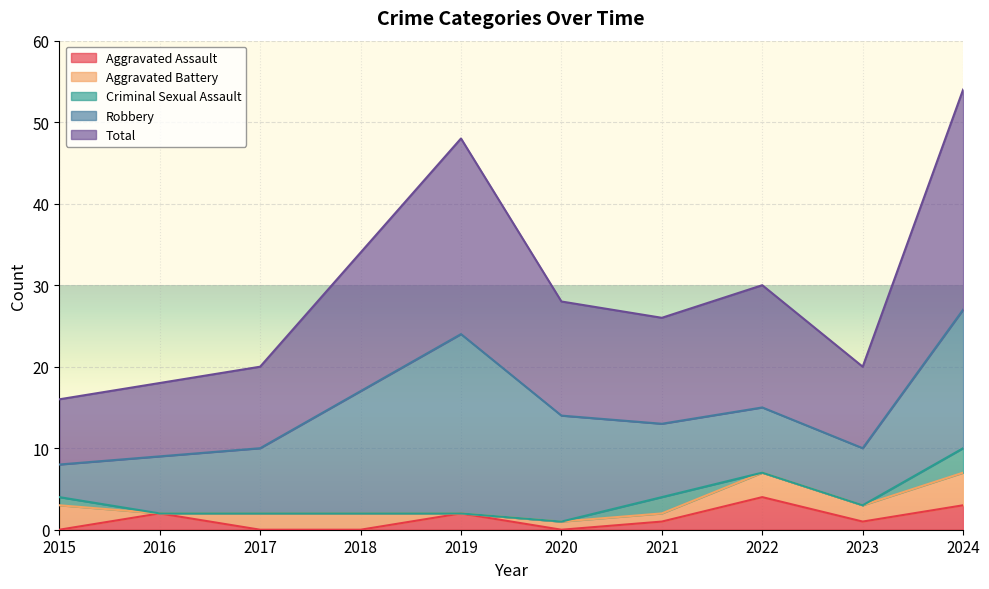

True or false: Total and Robbery intersect in this chart.

False